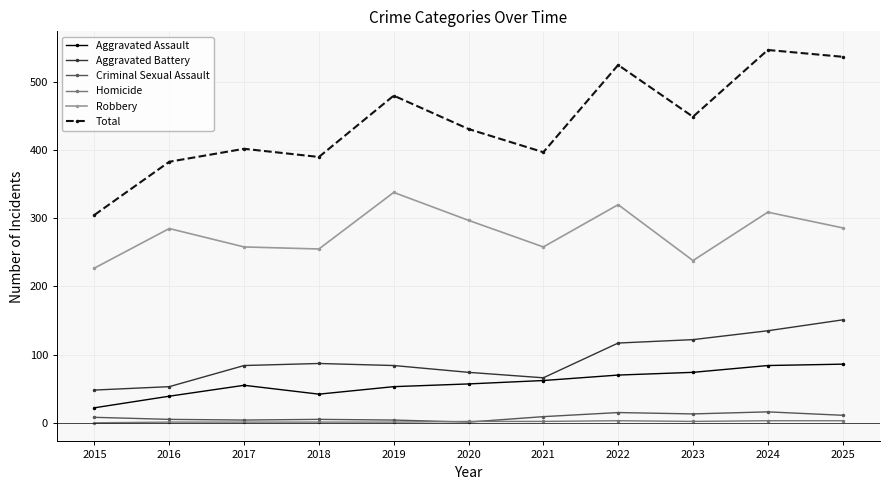

At which label is Total closest to 426?

2020